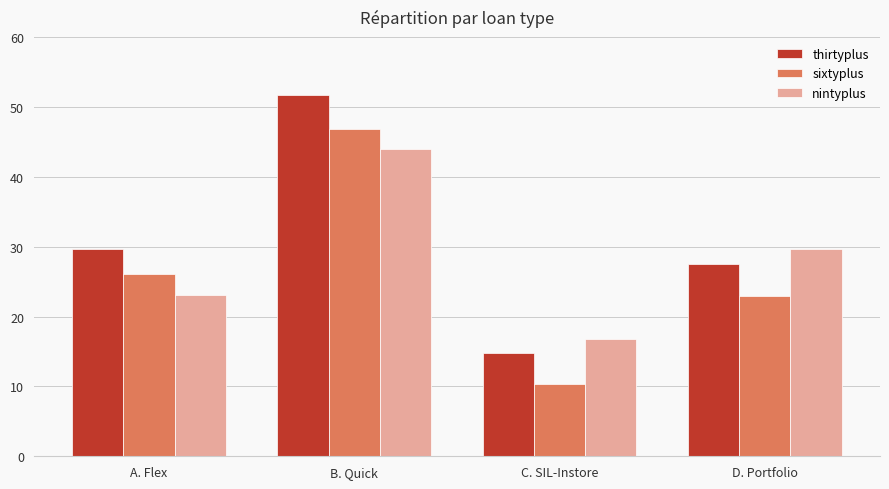

What is the average value of the sixtyplus series?

26.5